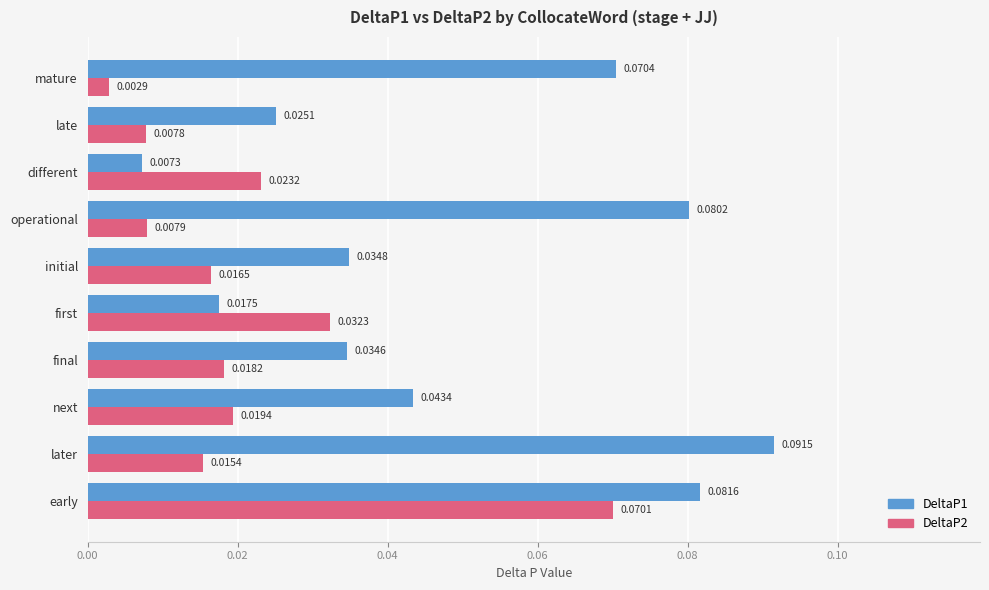

Which series changed the most between early and mature?

DeltaP2